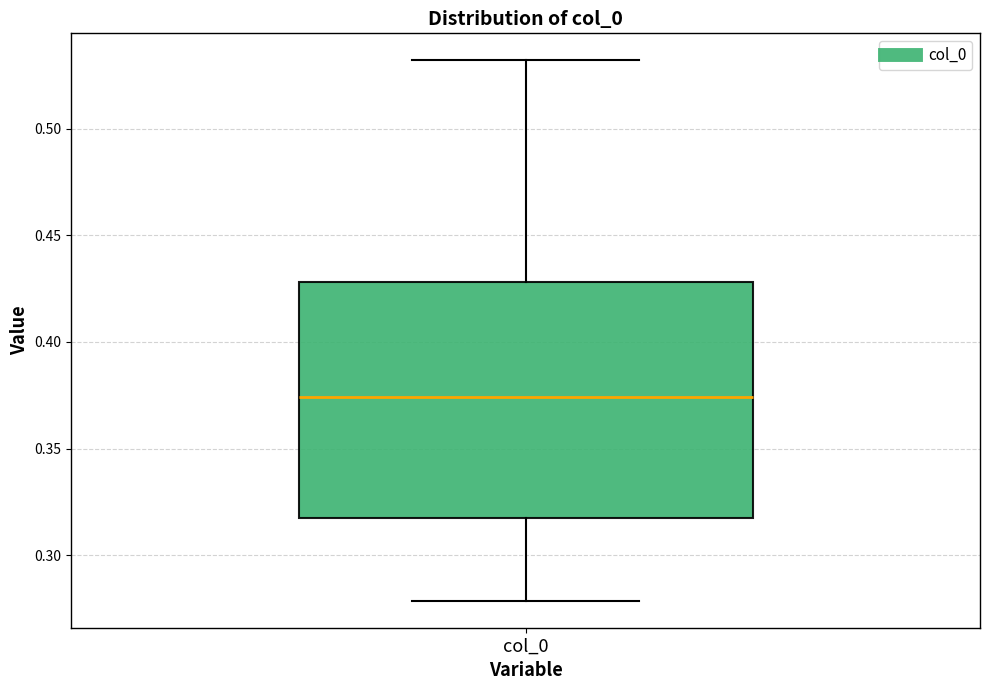

Transcribe this box plot: give where the median line is, the range the box spans, and where the two whiskers end, as read against the y-axis. The values are not printed on the chart, so give them approximately, as read against the axis.

median 0.375, box 0.315 to 0.430, whiskers 0.280 to 0.530